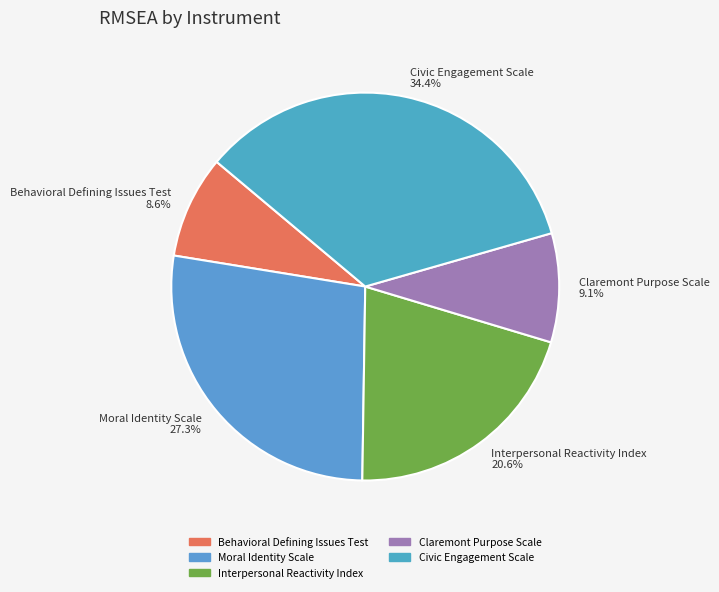

Count the number of slices in the pie.

5